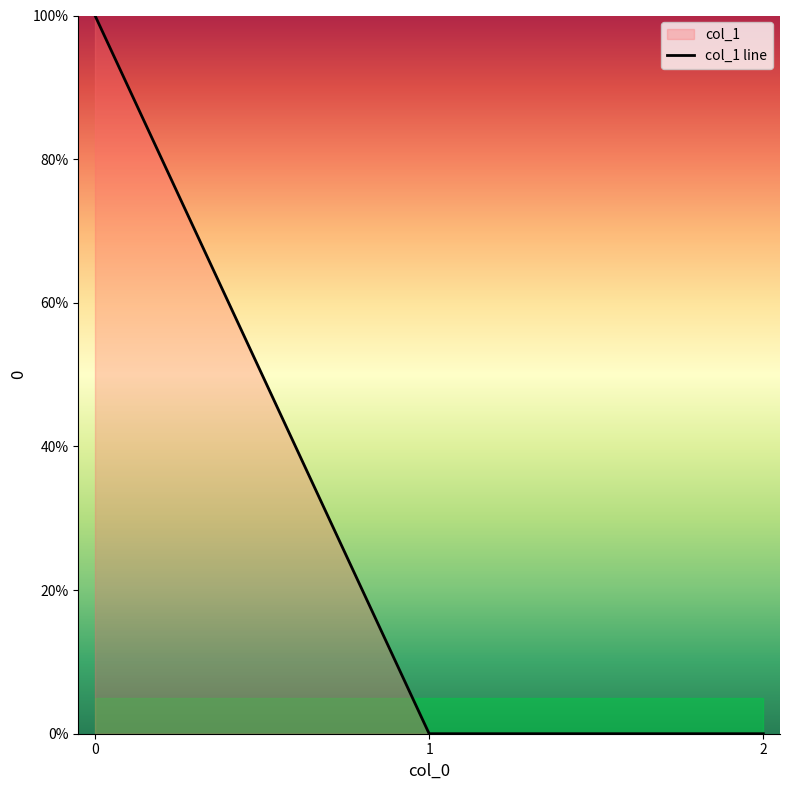

How many lines are shown in the chart?

1